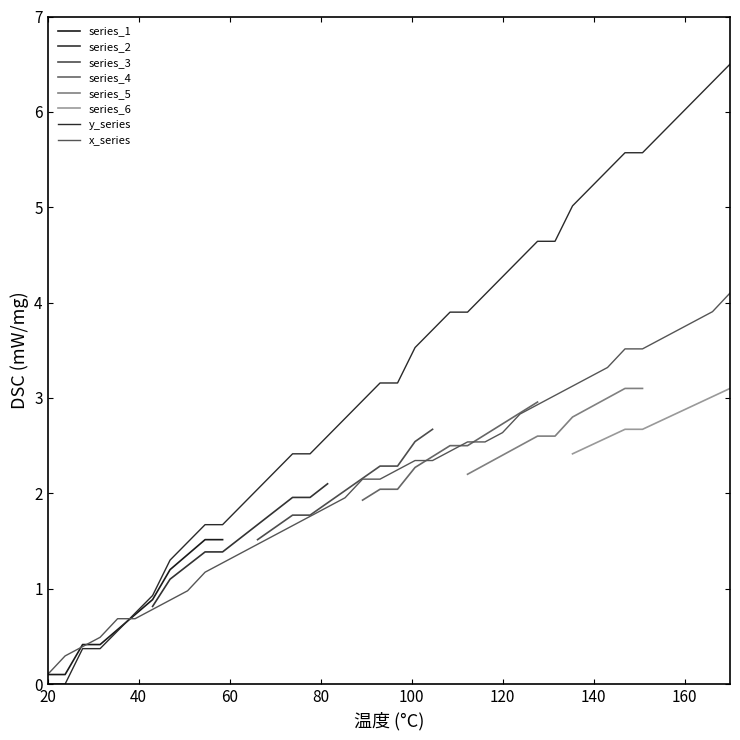

What is the maximum value for x_series?

4.1